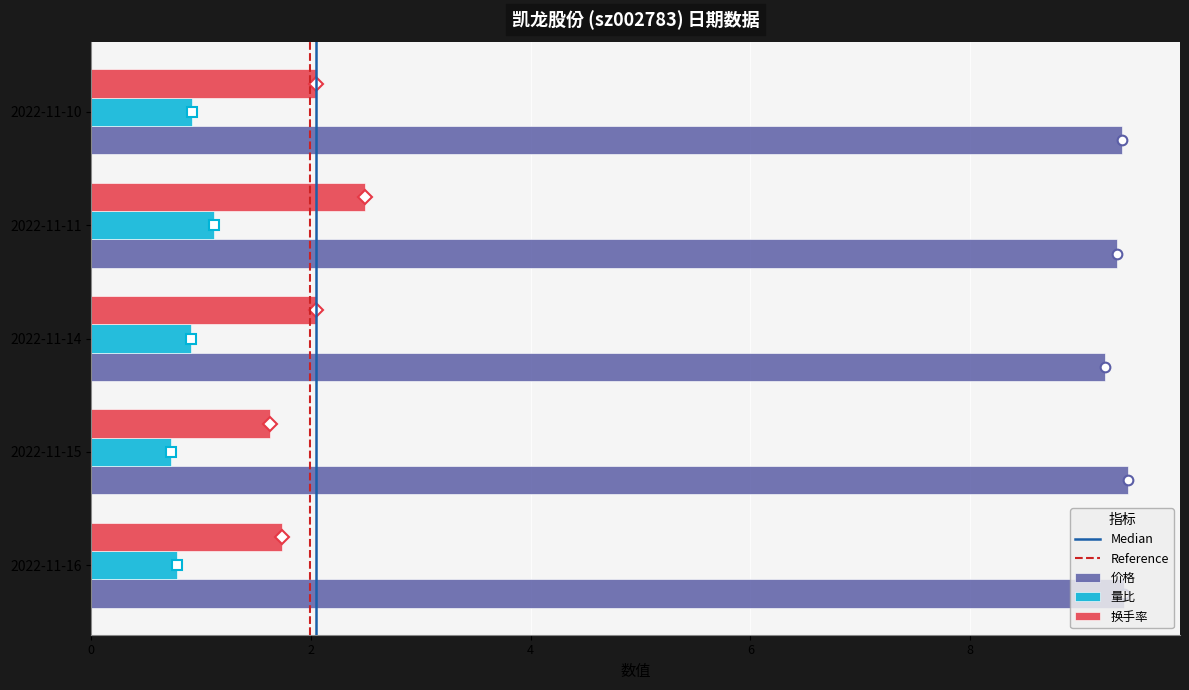

What is the sum of the 换手率 values at 2022-11-11 and 2022-11-15?

4.1